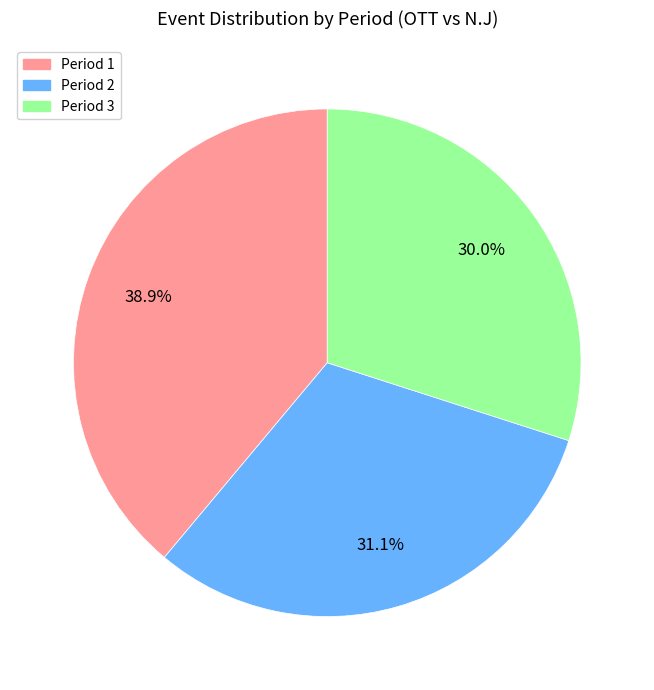

Combined, what portion of the pie is Period 1 and Period 2?

70.0%